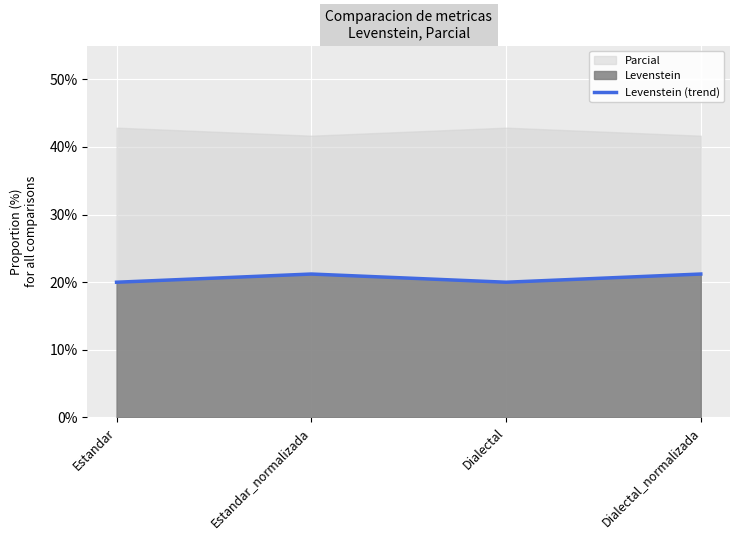

How many lines are shown in the chart?

1